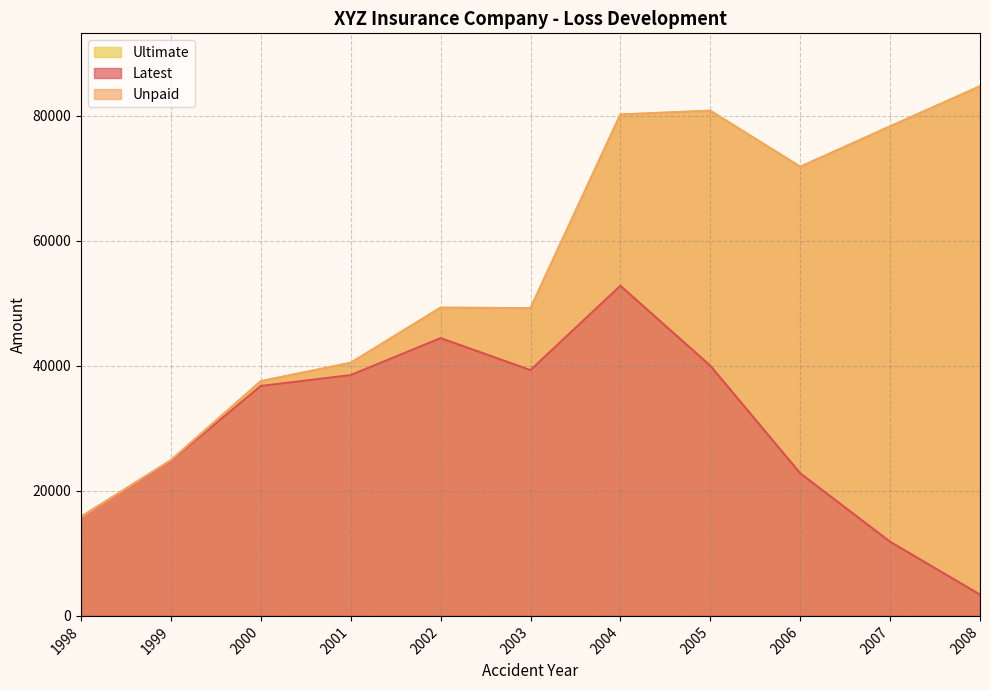

What is the approximate value of Latest at 2007?

11865.0